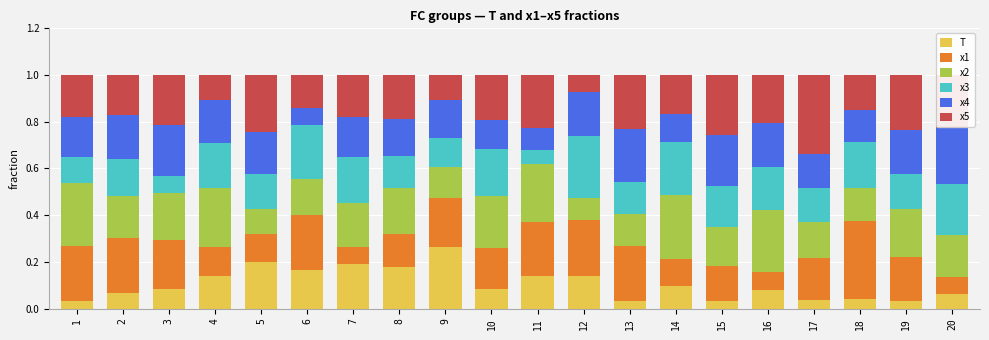

The T series shows 0.3 at 8. True or false?

False